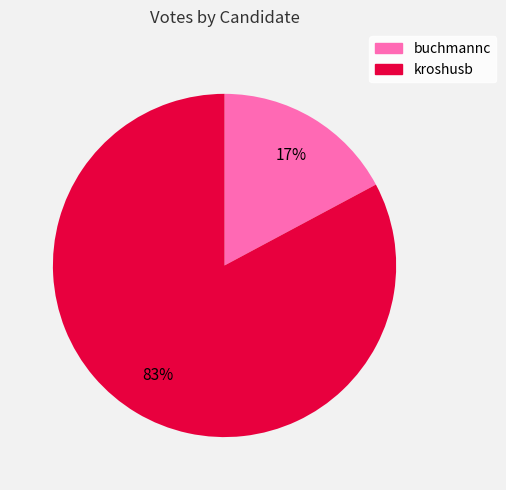

Between buchmannc and kroshusb, which is larger?

kroshusb